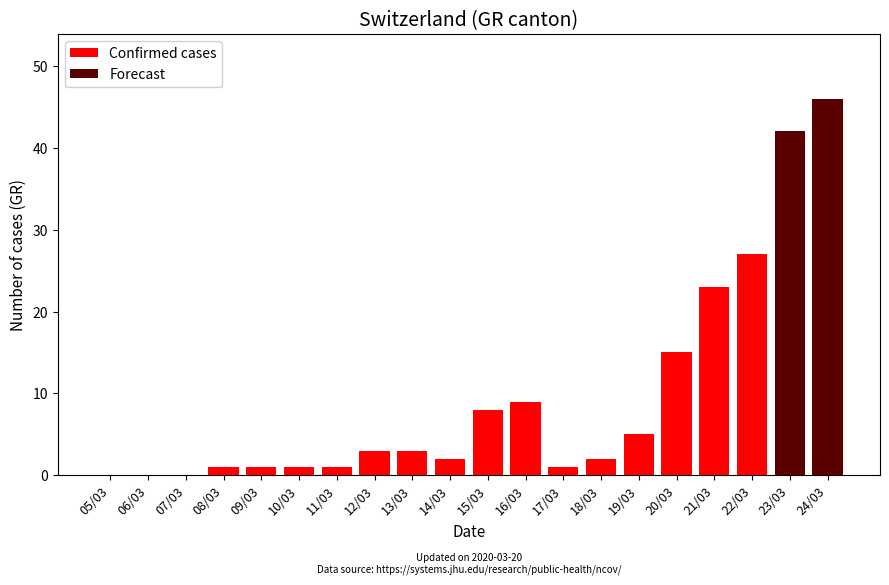

List the series in order of their overall mean, lowest first.

Forecast, Confirmed cases